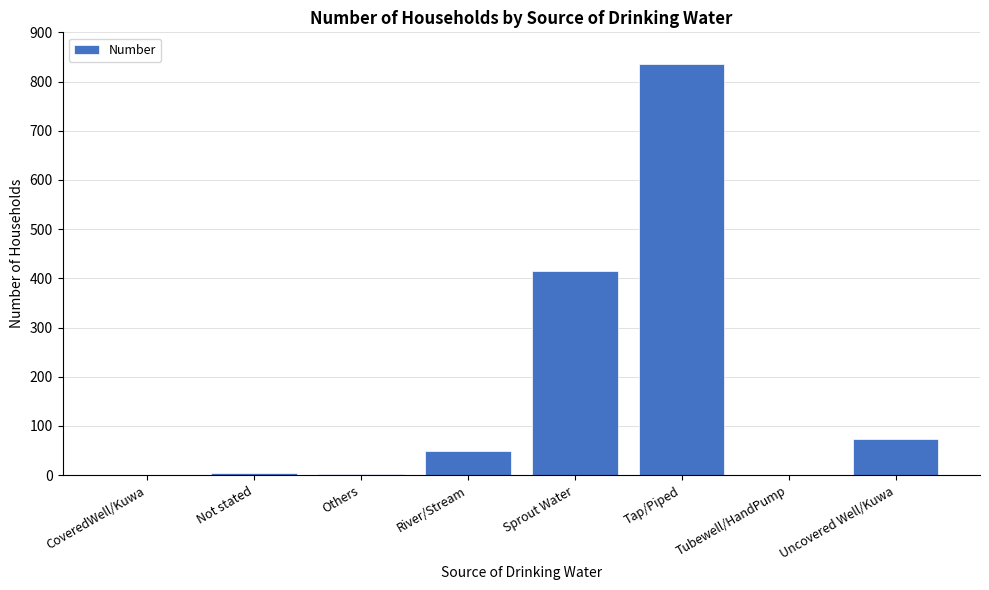

What value does the data have at Tap/Piped?

835